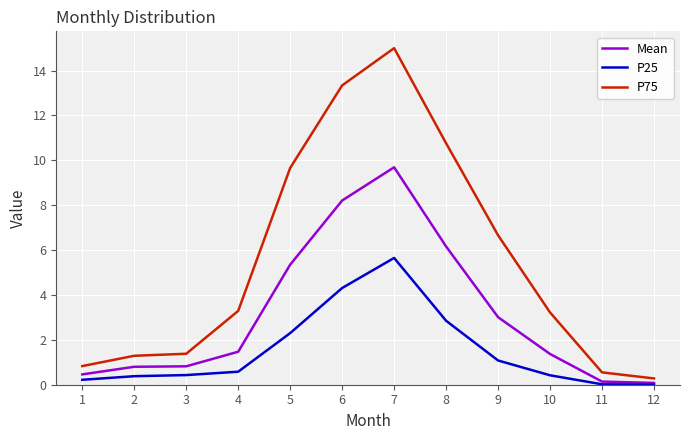

Which category has the highest value in the P25 series?

7